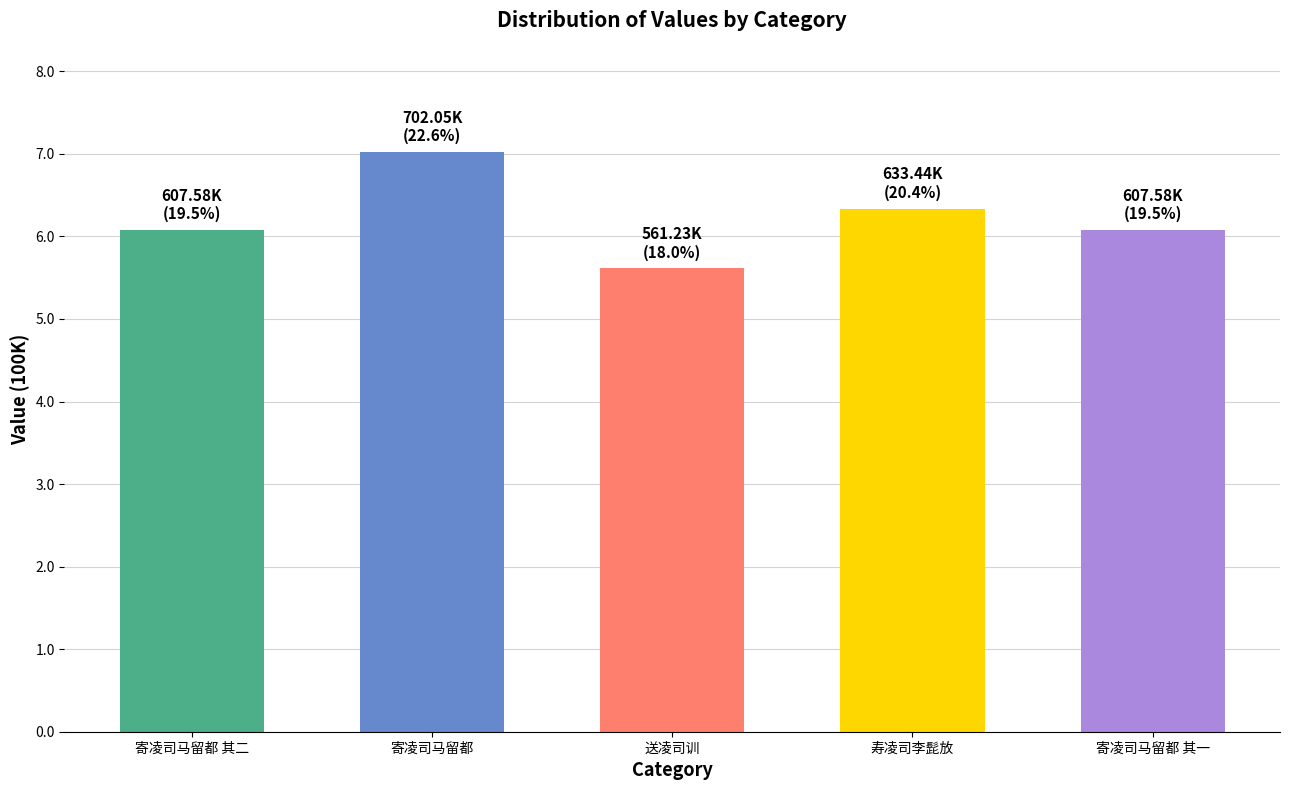

At which label does the data first exceed 607580?

寄凌司马留都